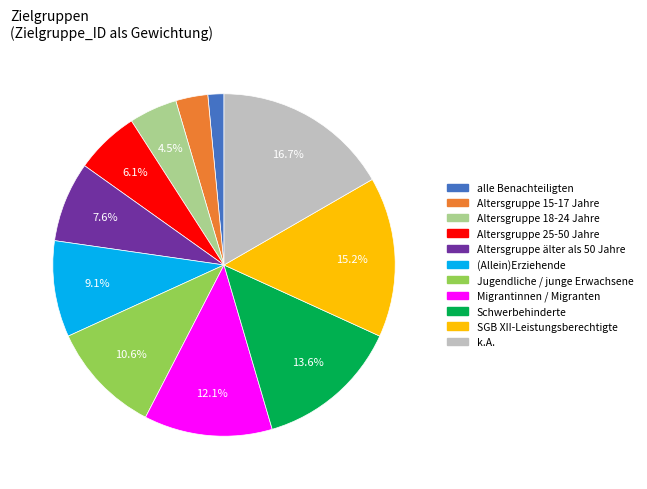

How many slices are in this pie chart?

11